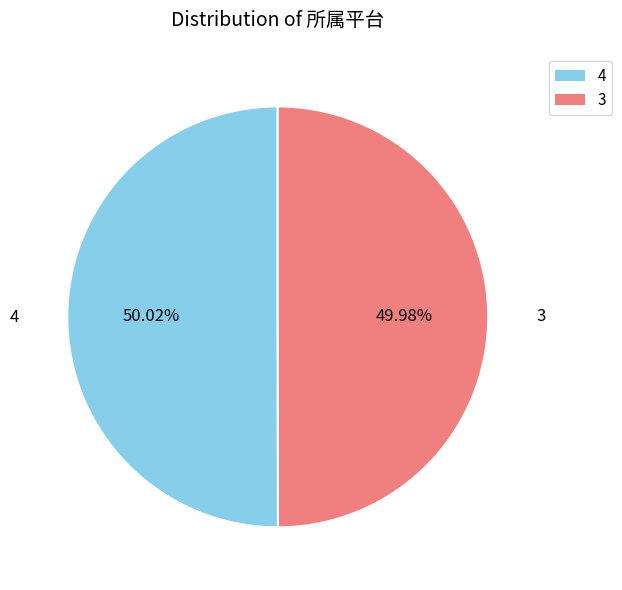

What percentage is NOT represented by 4?

50.0%